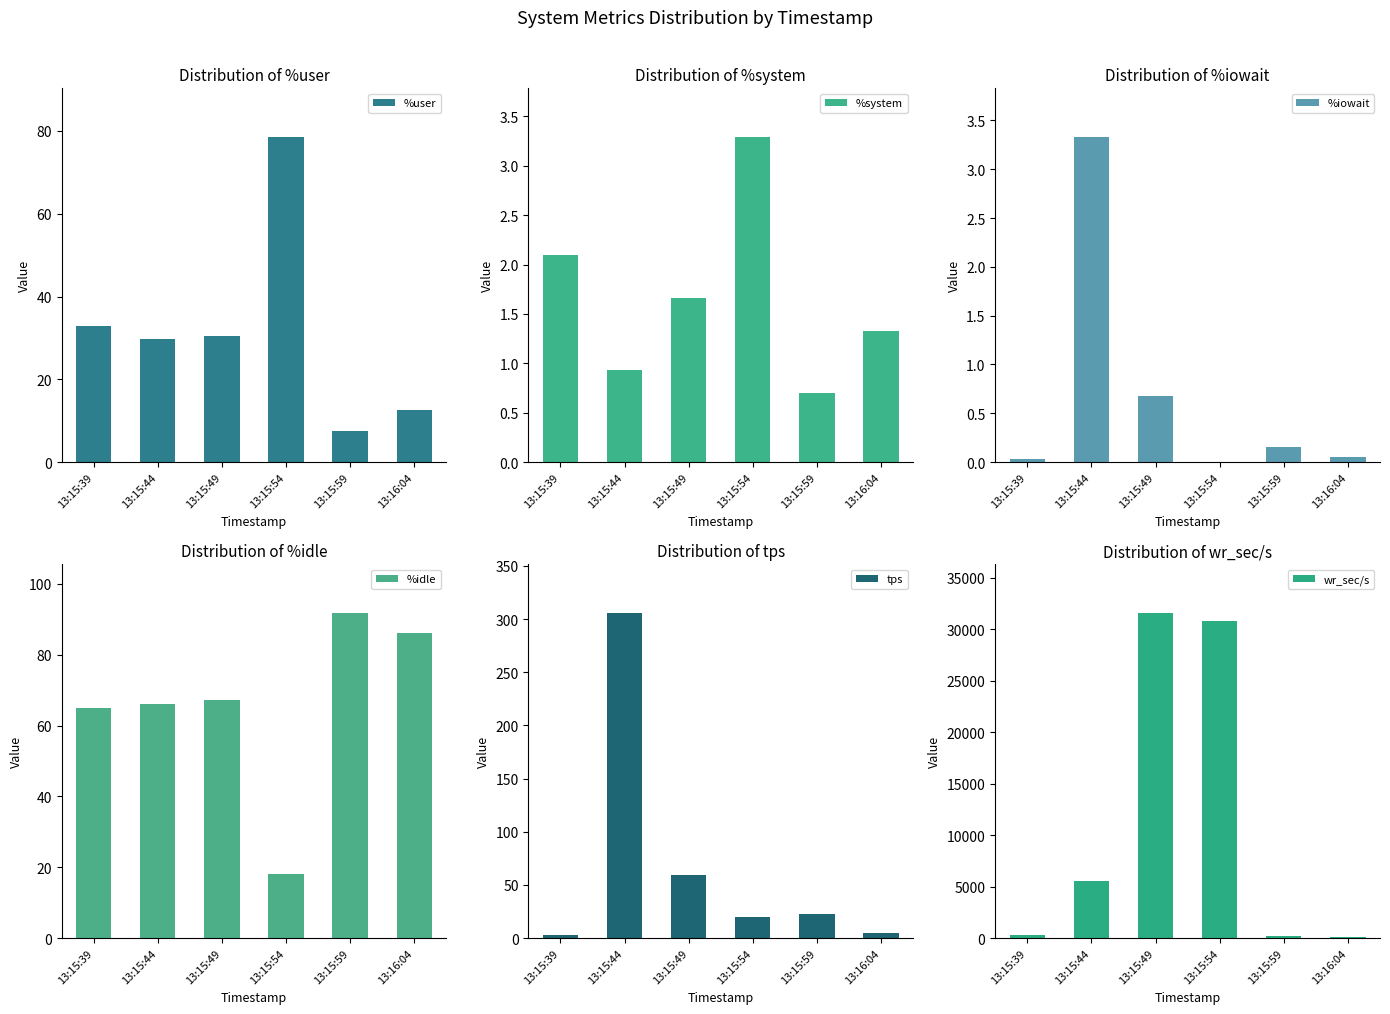

The %idle series shows 13.5 at 13:15:39. True or false?

False